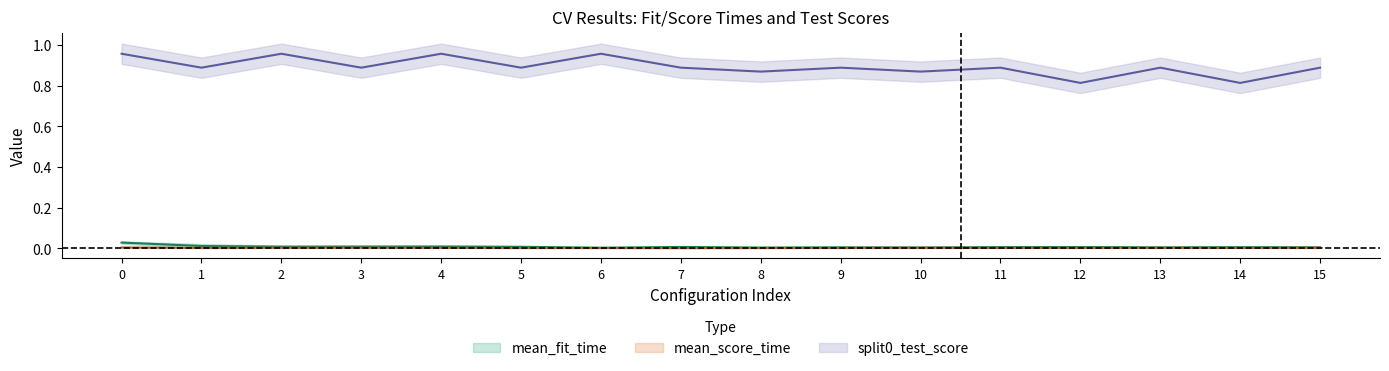

Where is the first local maximum for split0_test_score?

2